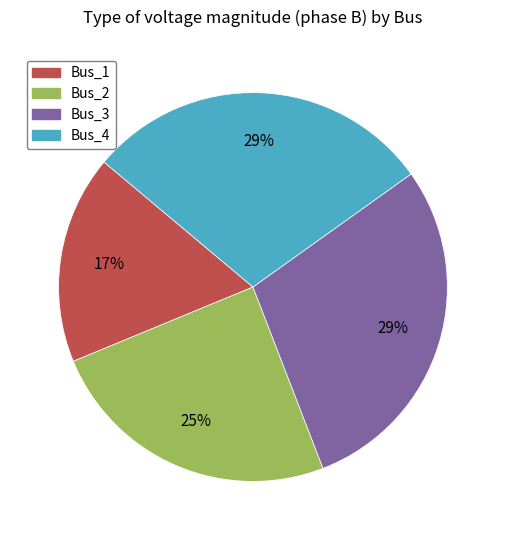

To the nearest percent, what is the average slice percentage?

25%